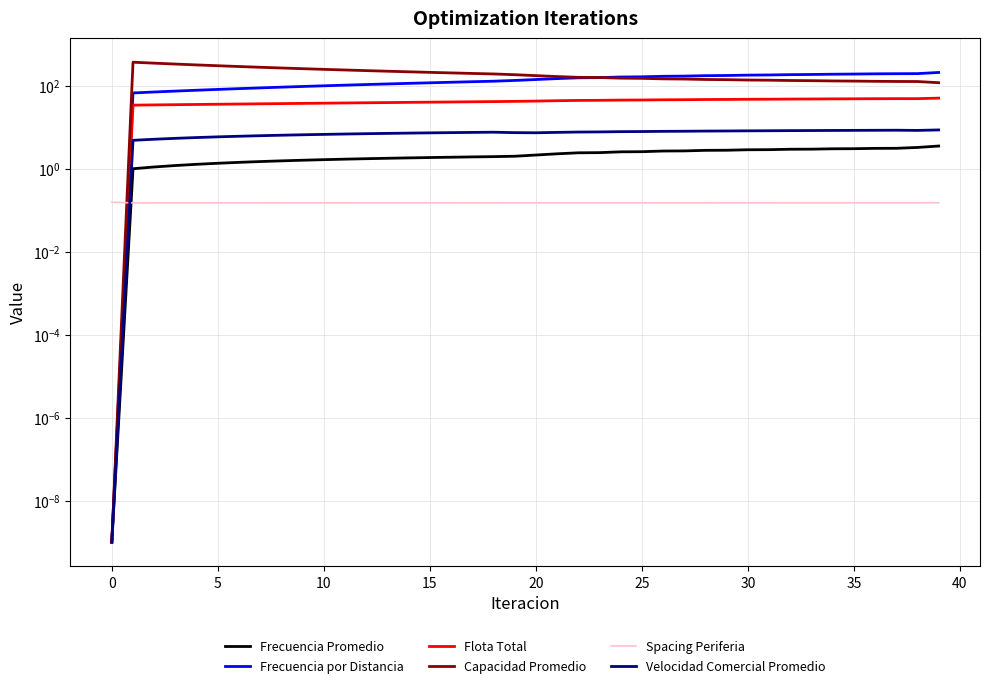

Which series has the largest range (max minus min)?

Capacidad Promedio